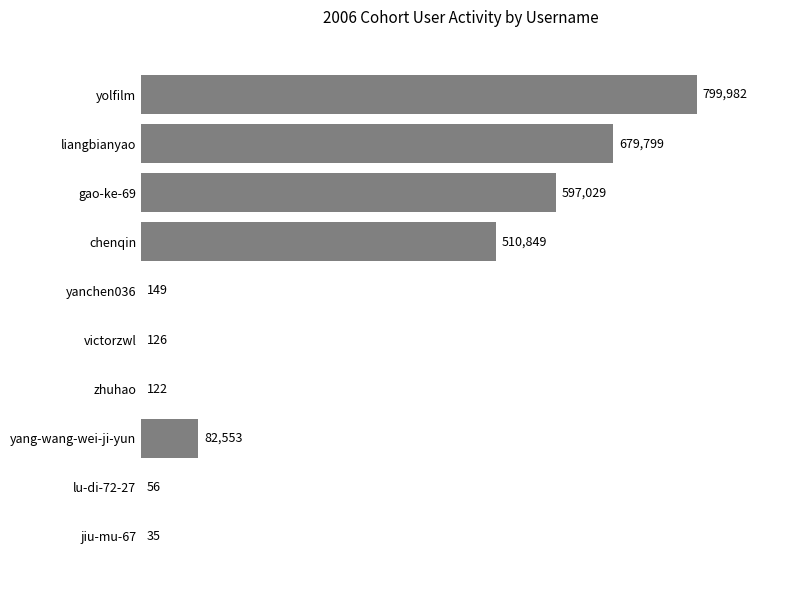

How many series are shown in this chart?

1